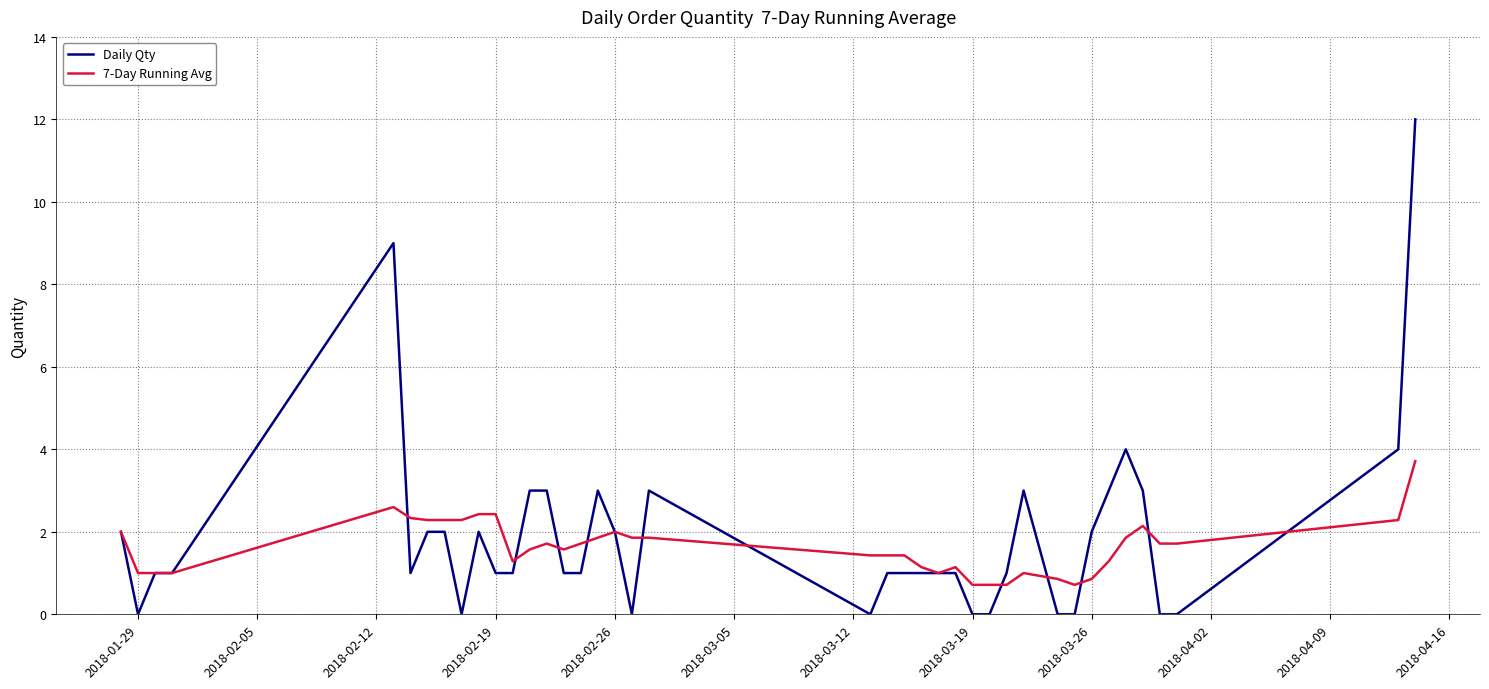

List the series in order of their peak value, lowest first.

7-Day Running Avg, Daily Qty